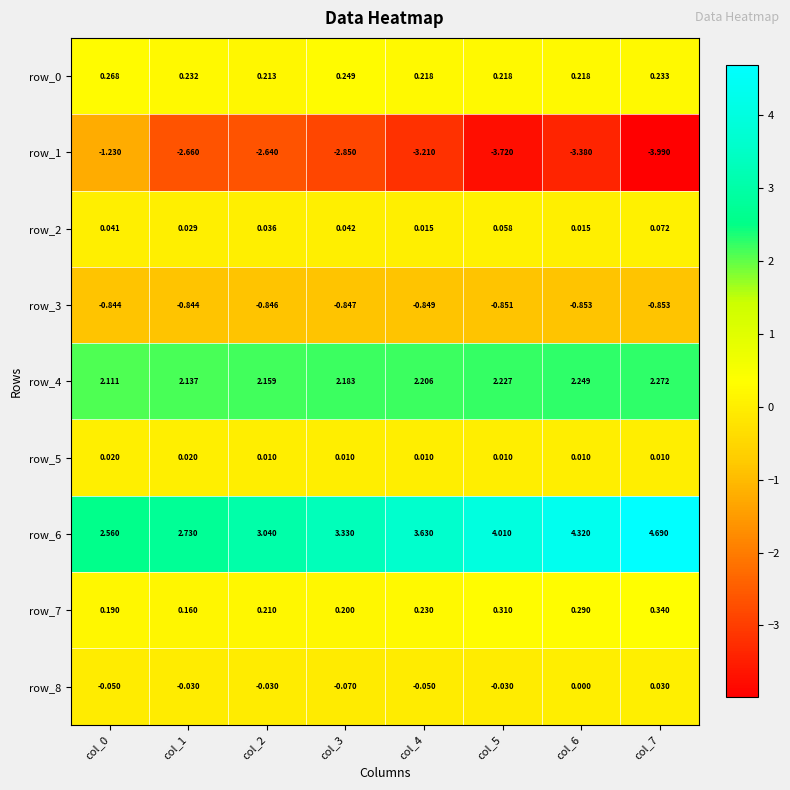

Is the value of row_2 at col_4 greater than the value of row_0 at col_0?

No